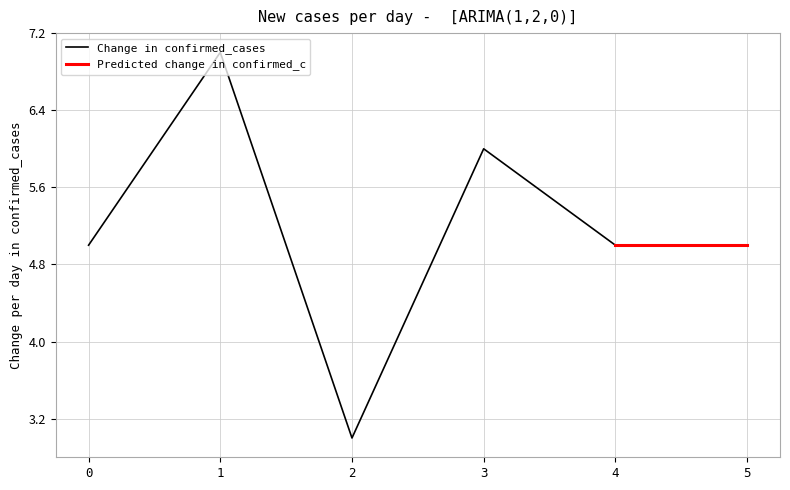

Reading left to right, what are all the values shown in this chart?

0=5	1=7	2=3	3=6	4=5	5=5